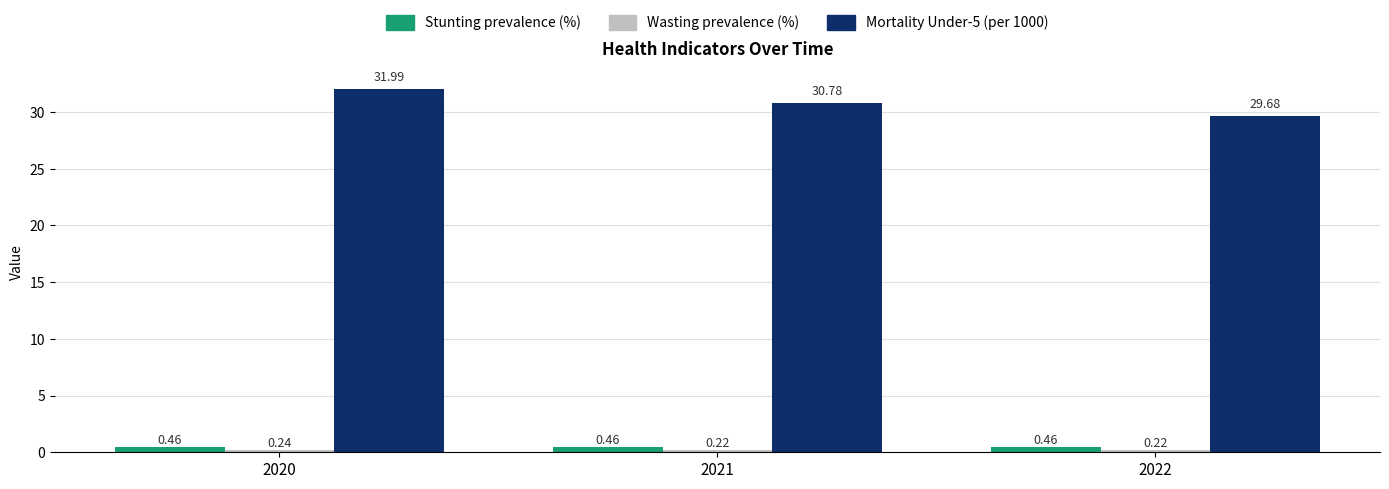

What is the spread (max minus min) of values at 2020?

31.7